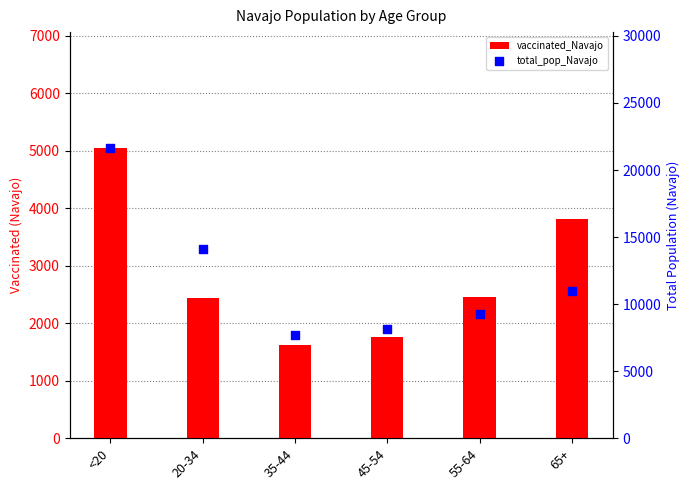

Which series has the largest total across all categories?

total_pop_Navajo